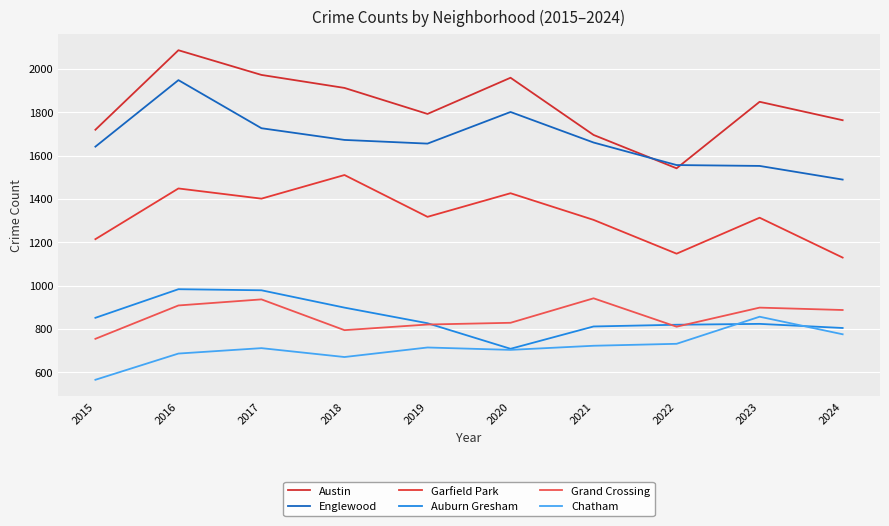

What is the difference between the Auburn Gresham values at 2021 and 2018?

87